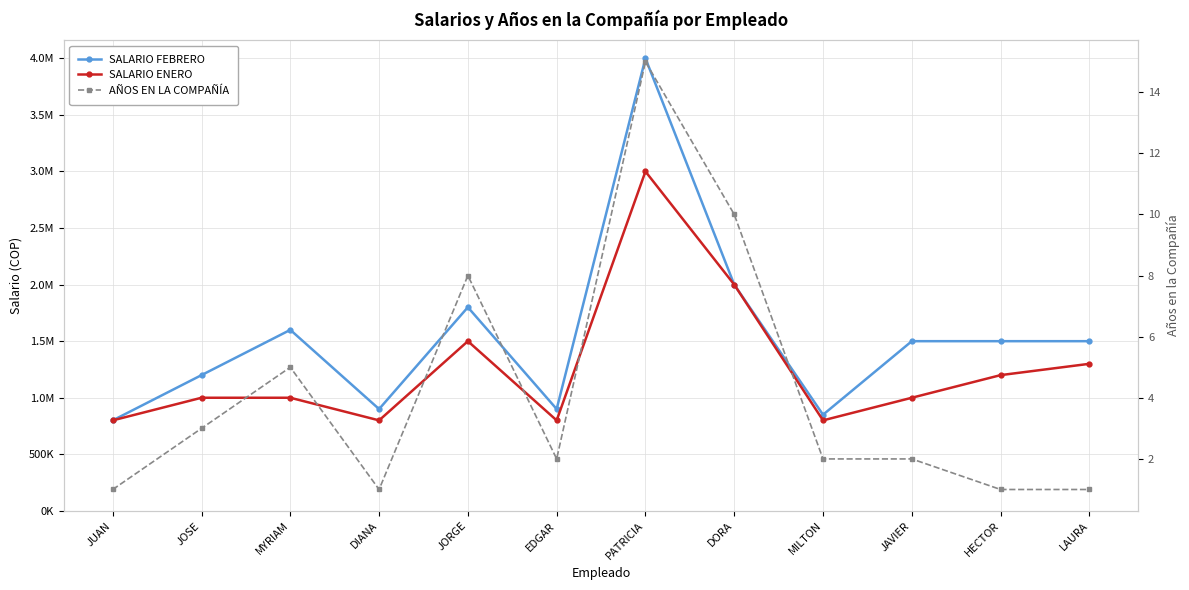

True or false: AÑOS EN LA COMPAÑÍA and SALARIO FEBRERO intersect in this chart.

False